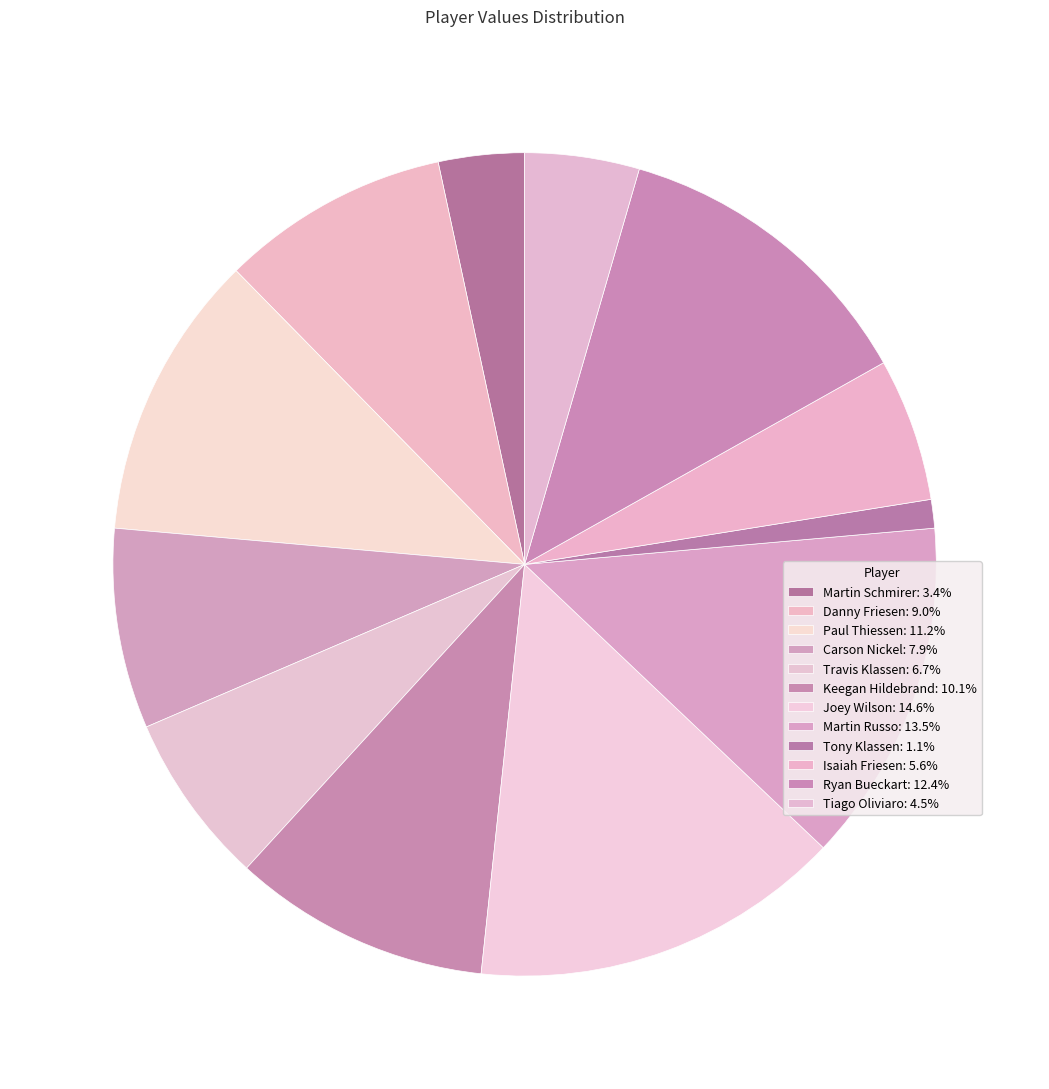

What portion of the pie excludes Ryan Bueckart?

87.6%